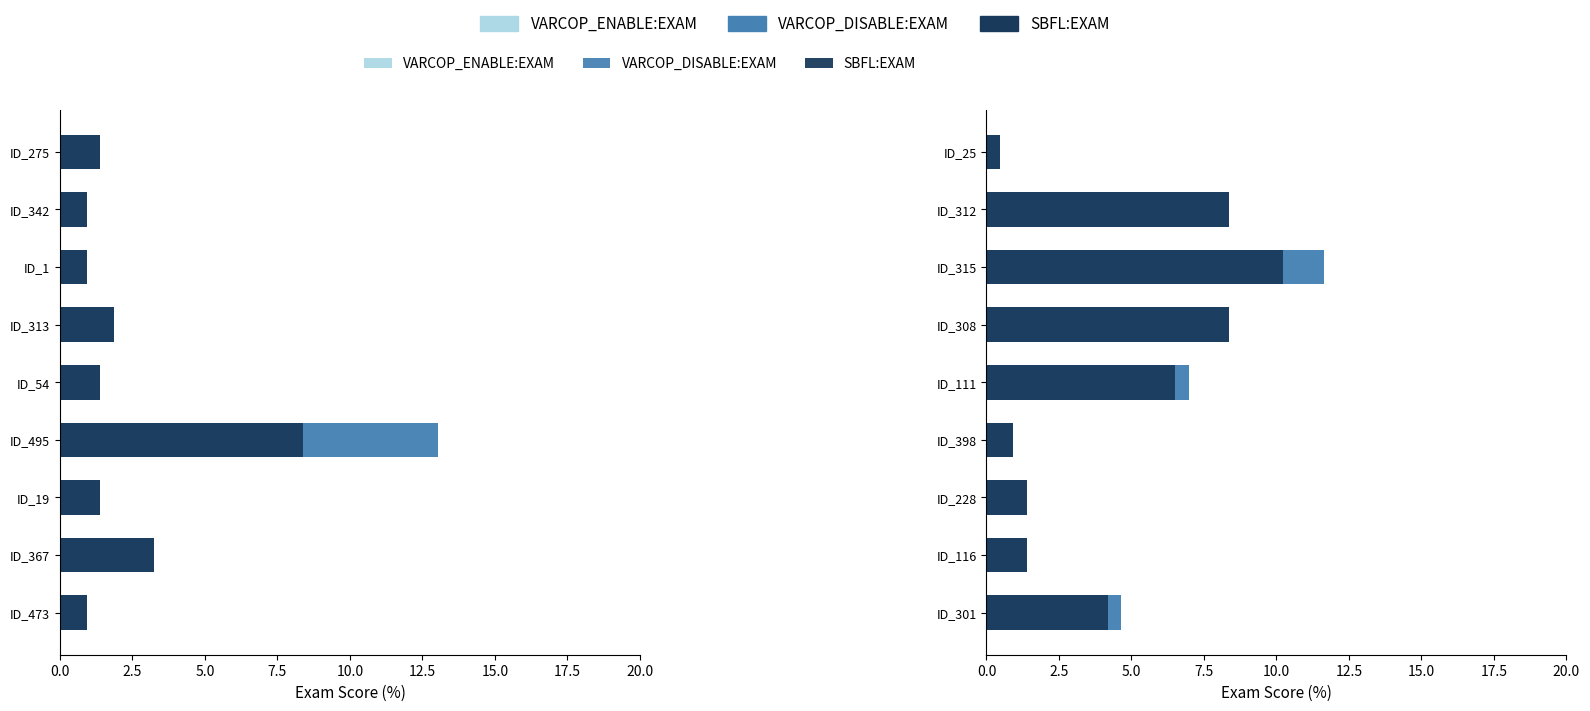

At how many categories does at least one series exceed 0?

9